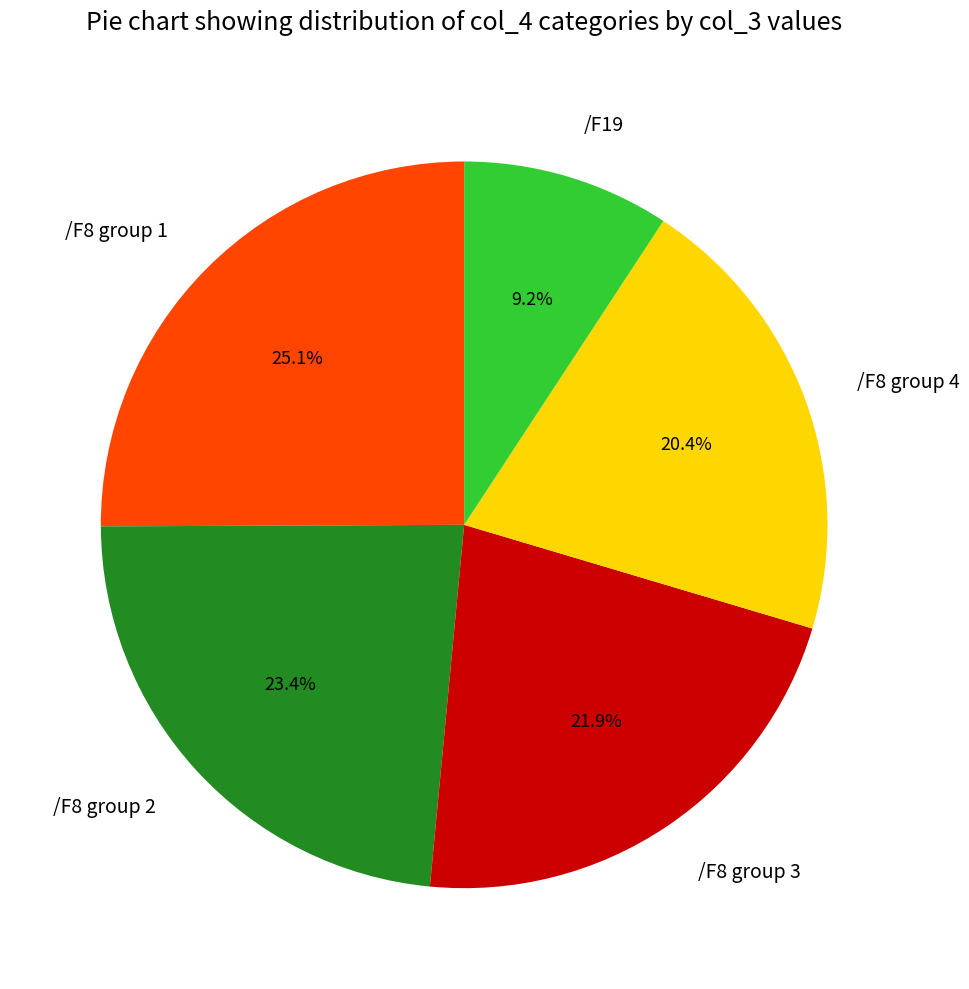

Count the number of slices in the pie.

5